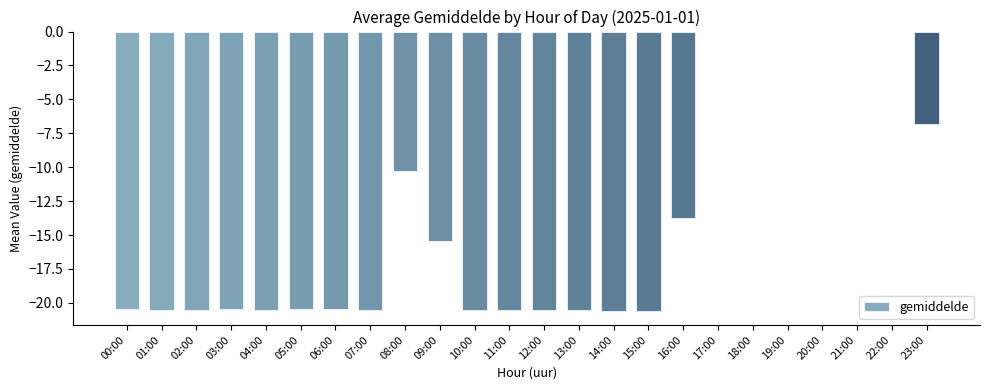

How many data points does each series have?

24